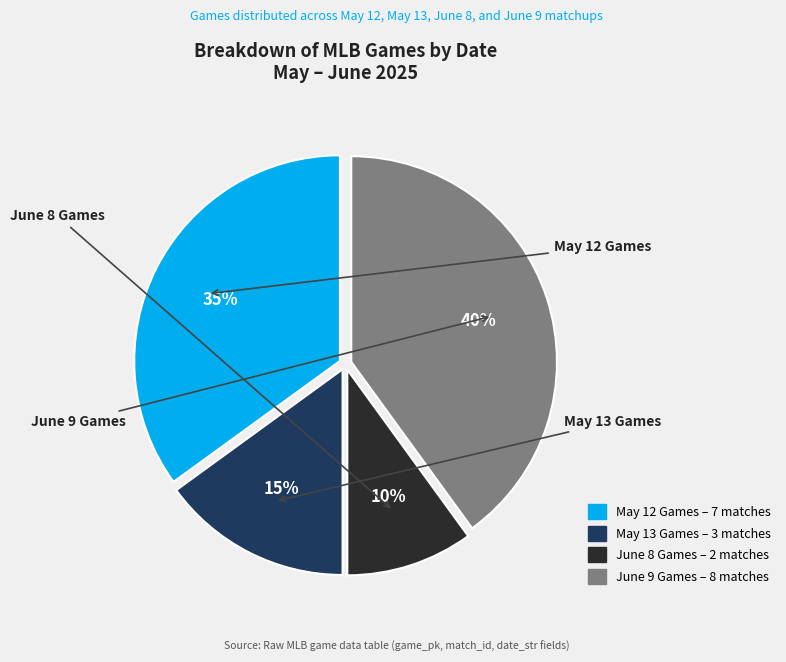

Is there any slice that represents more than half of the pie?

No